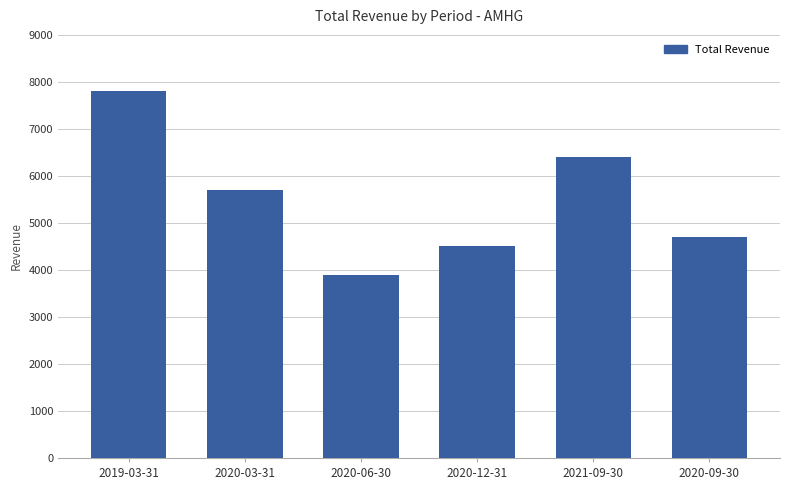

Does the chart contain stacked bars?

No